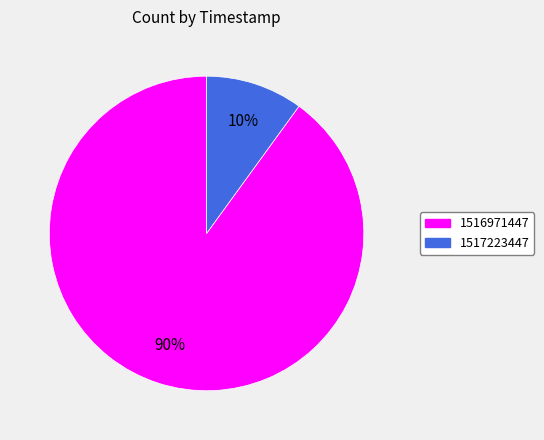

What is the majority slice?

1516971447